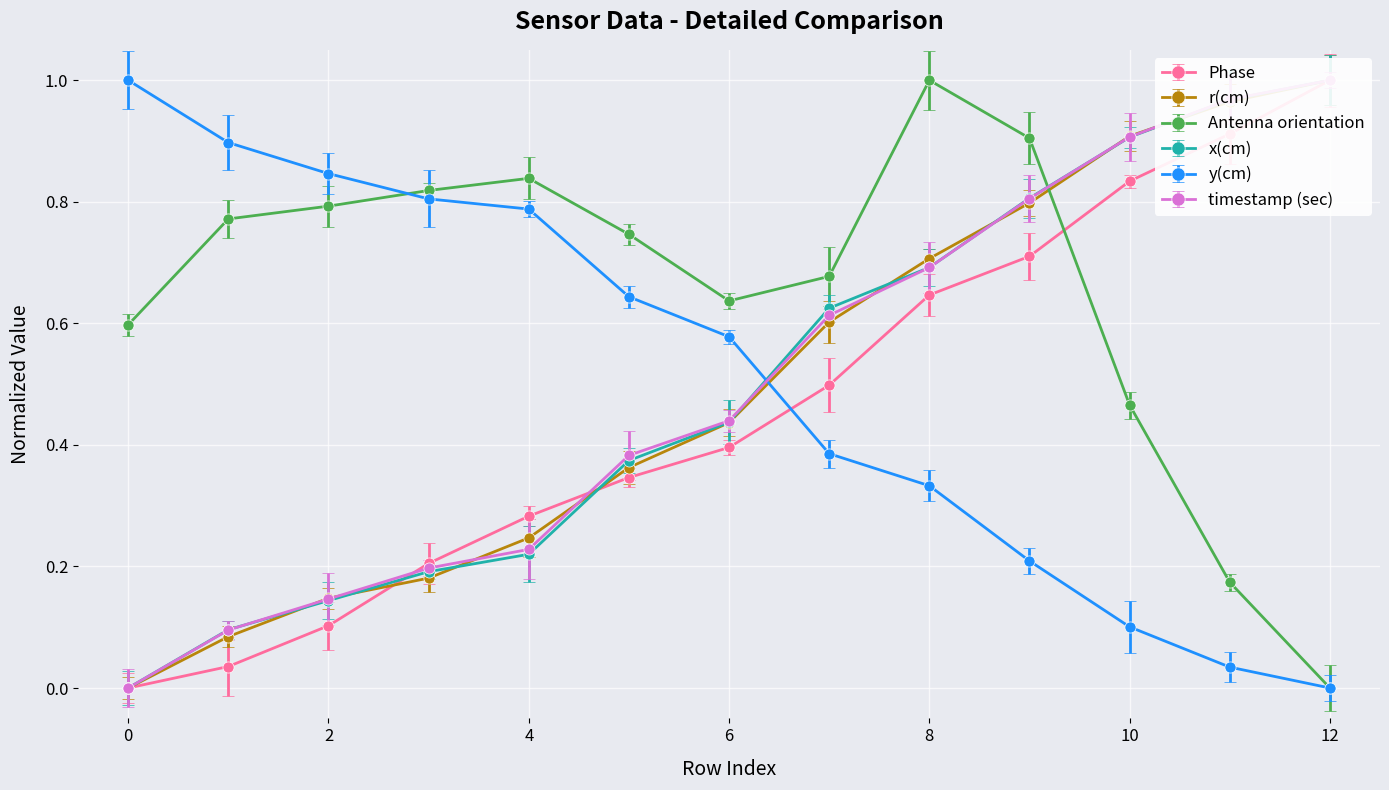

At how many categories does at least one series exceed 0?

13